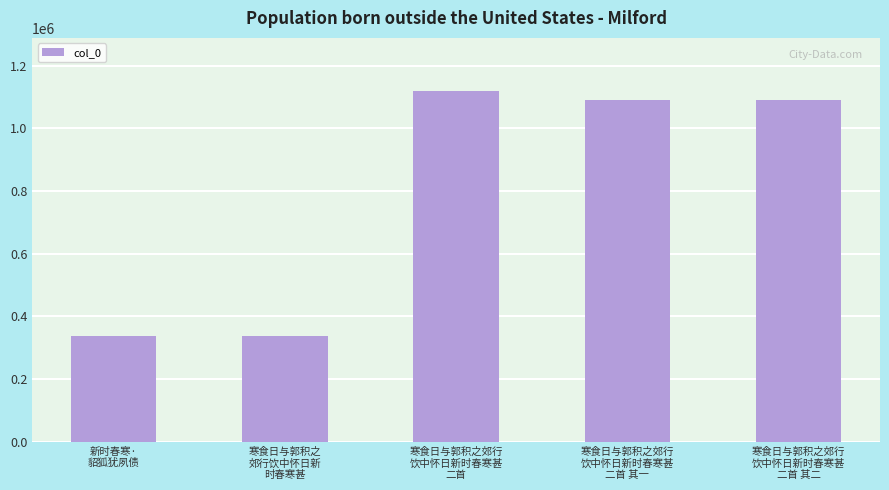

The chart shows a value of 1120467 at 寒食日与郭积之郊行
饮中怀日新时春寒甚
二首. True or false?

True